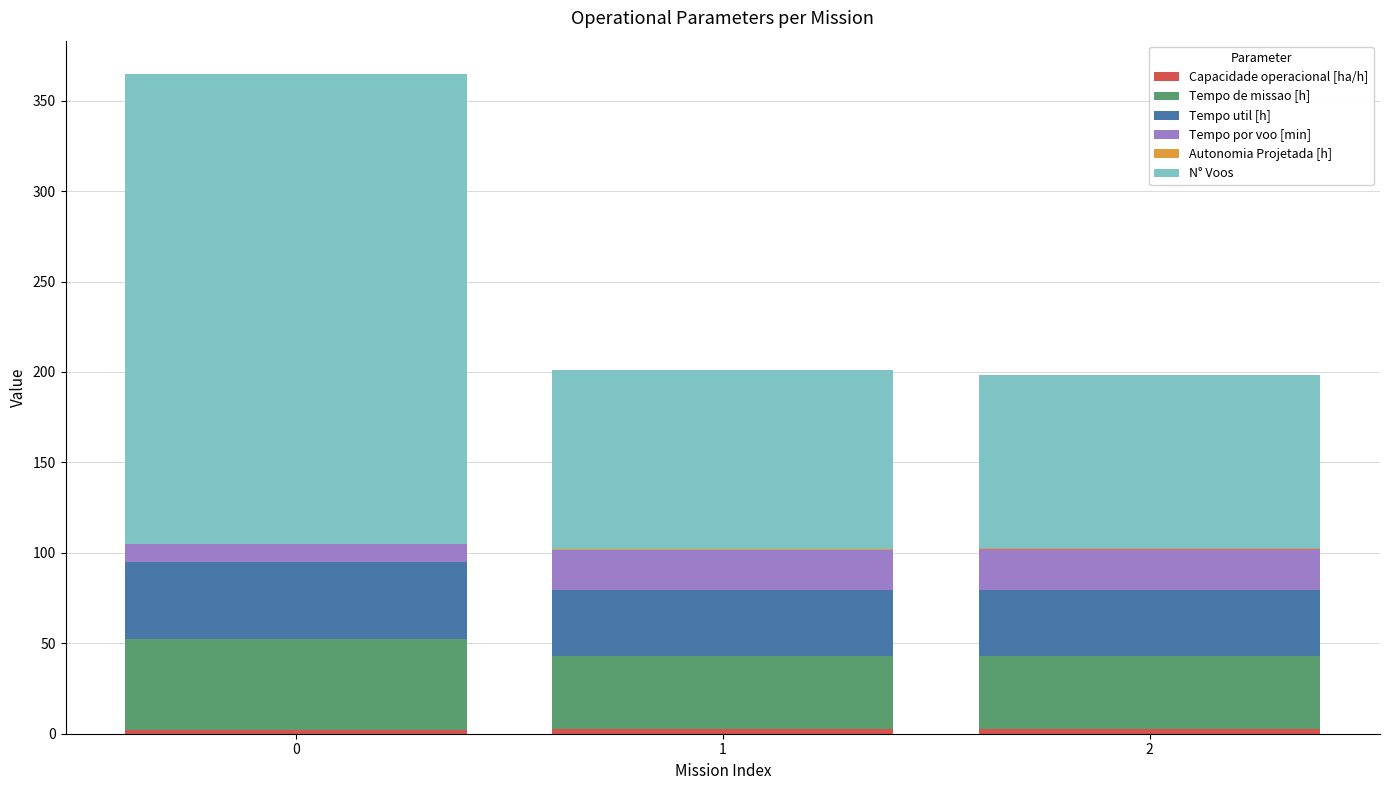

Which series has the widest spread of values?

N° Voos